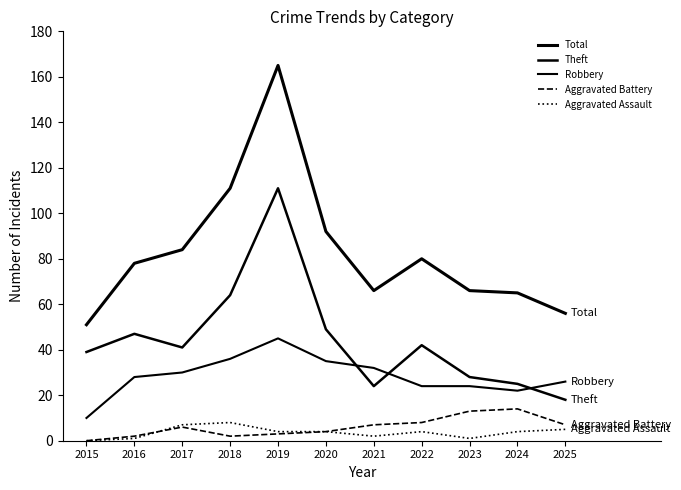

At which category does the chart reach its peak across all series?

2019